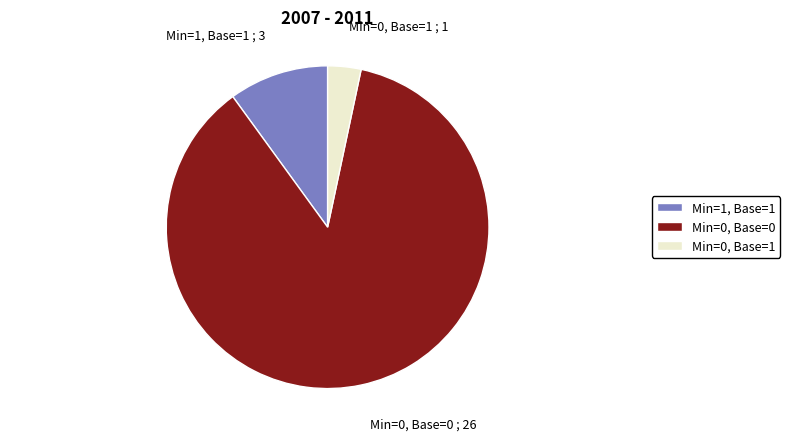

The Min=0, Base=0 slice represents 87% of the pie. True or false?

True